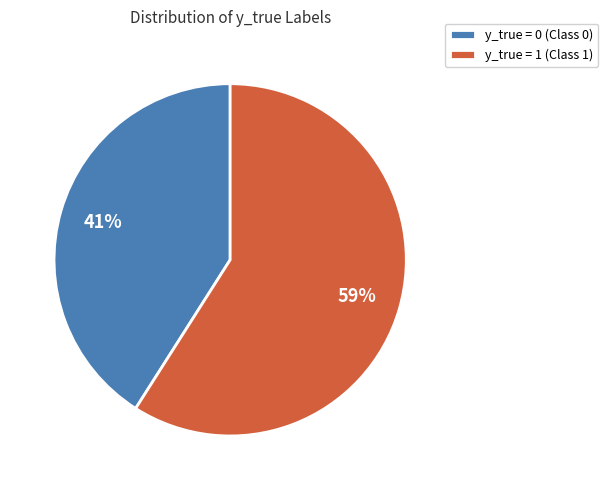

True or false: y_true = 1 accounts for 59% of the total.

True